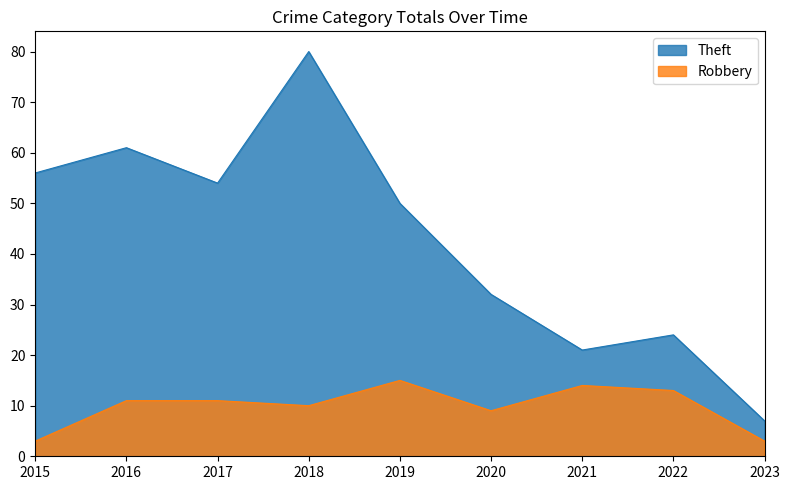

Reading right to left, extract all data points from this chart.

Theft: 2023=7	2022=24	2021=21	2020=32	2019=50	2018=80	2017=54	2016=61	2015=56
Robbery: 2023=3	2022=13	2021=14	2020=9	2019=15	2018=10	2017=11	2016=11	2015=3